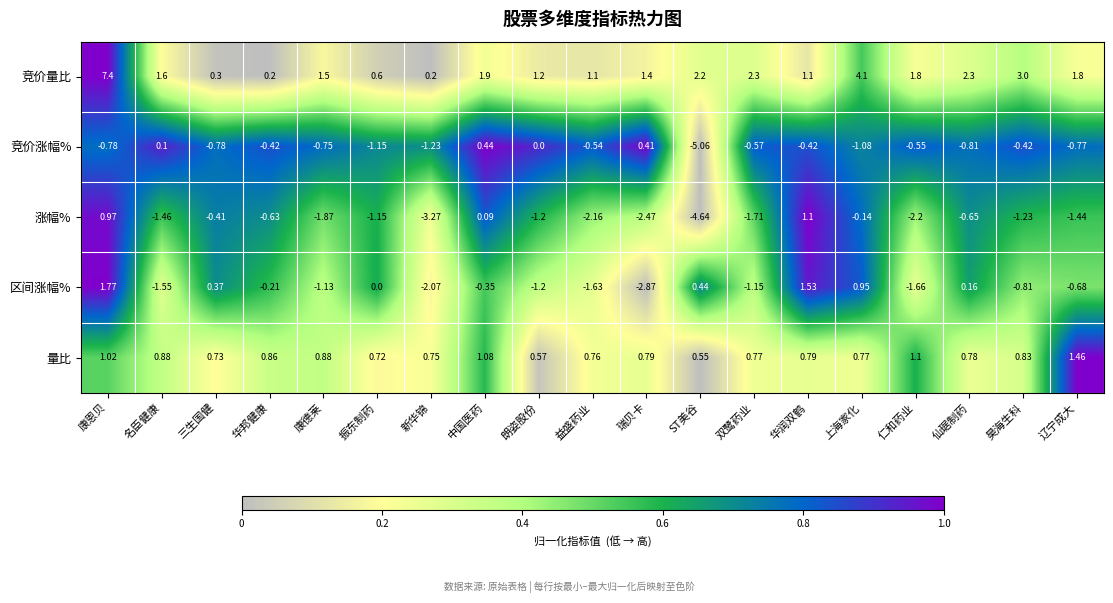

Rank the series by their maximum value, from highest to lowest.

竞价量比, 区间涨幅%, 量比, 涨幅%, 竞价涨幅%